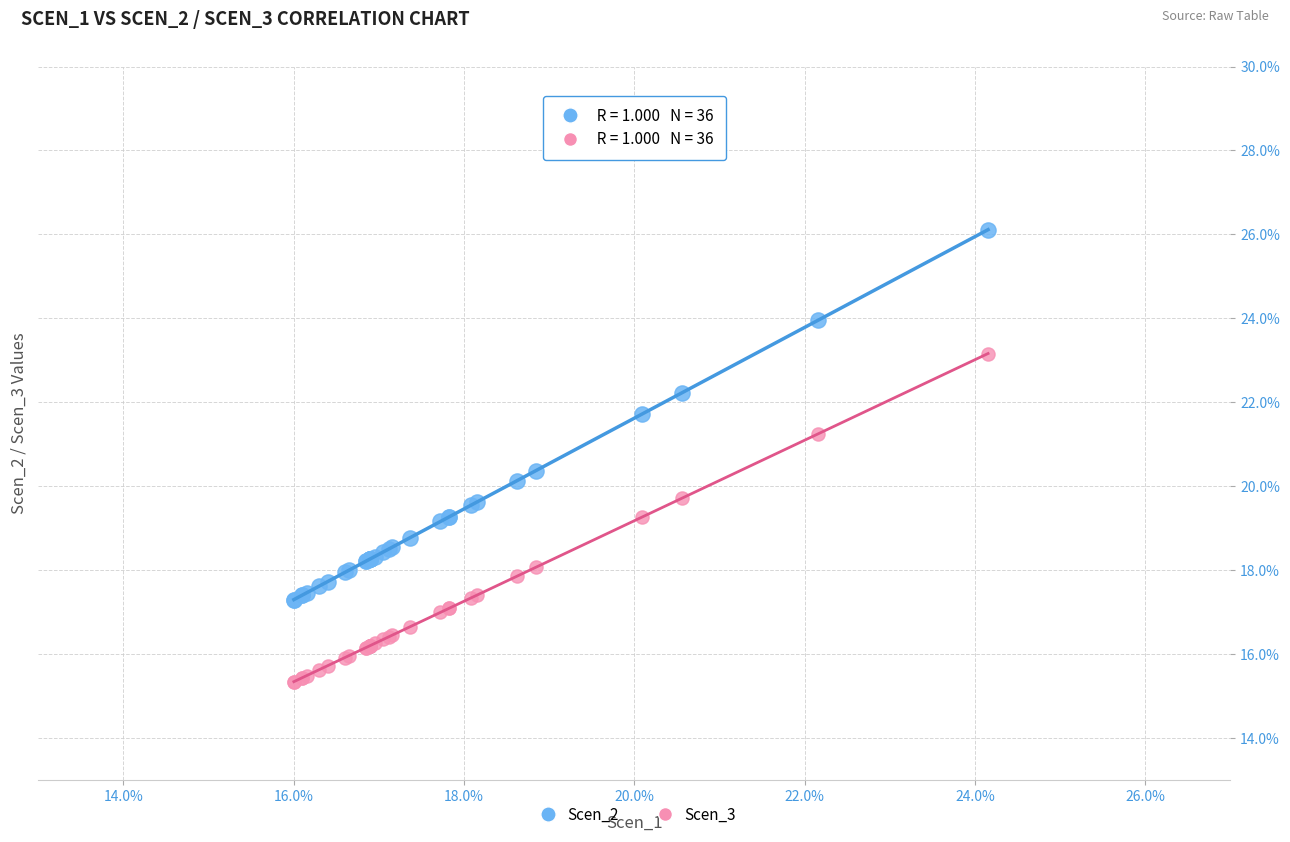

What are all the series names shown in the legend?

Scen_2, Scen_3